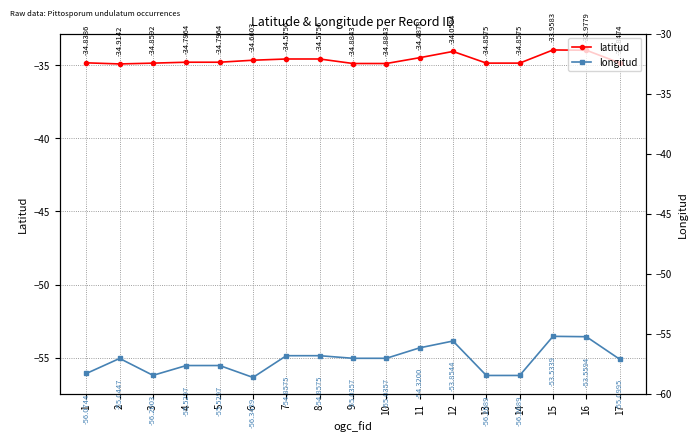

At which category does latitud reach its first local peak?

12